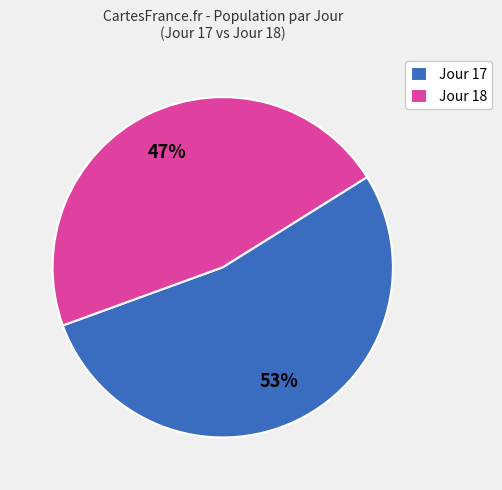

Is it true that Jour 17 is 53% of the pie?

True